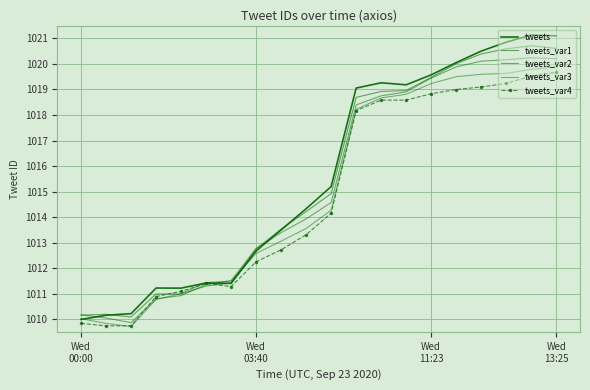

How many interior local valleys does the tweets_var3 series have?

1